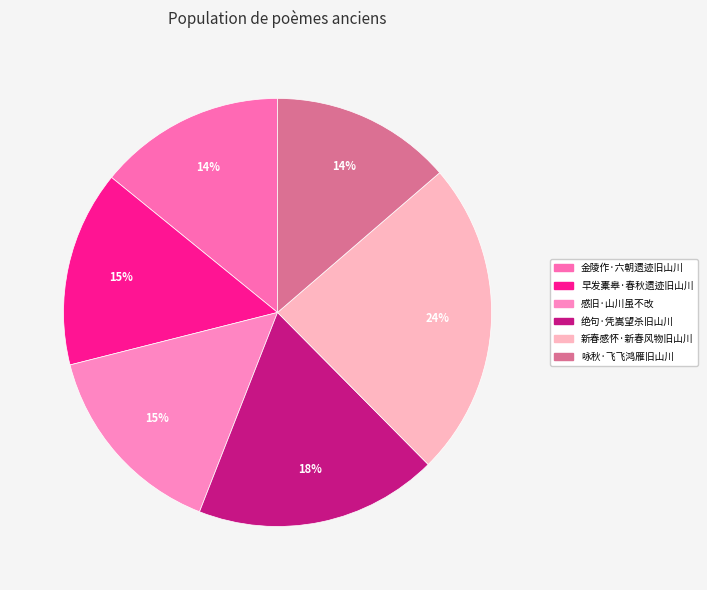

Does 早发橐皋·春秋遗迹旧山川 account for over 50% of the chart?

No